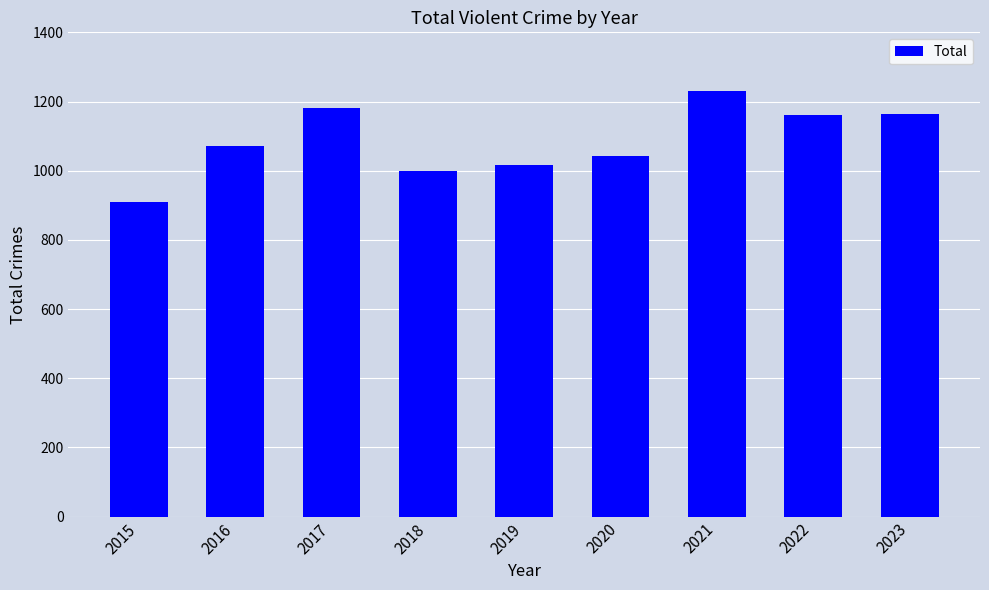

What is the value of the 4th bar from the left?

999